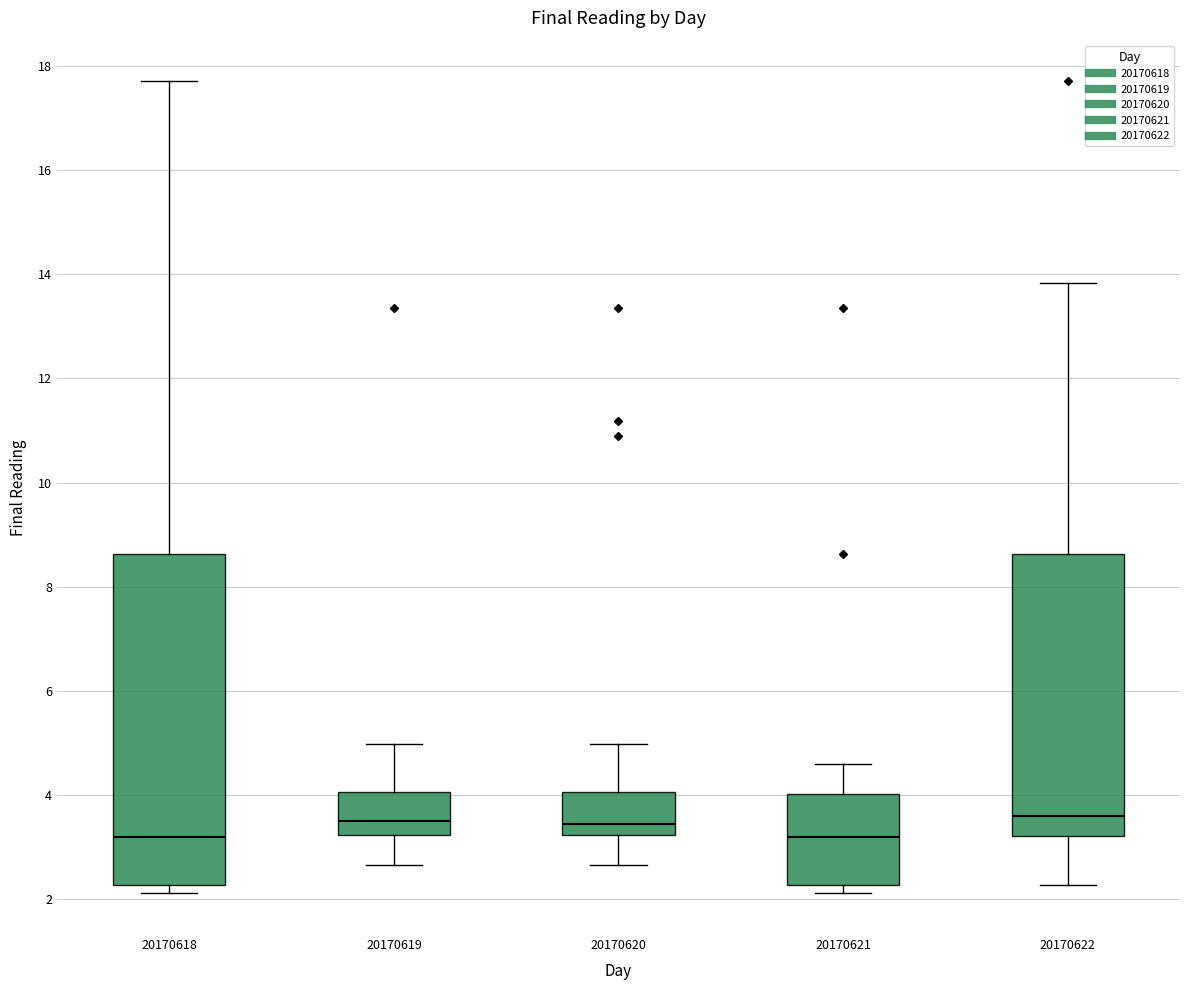

Comparing the boxes themselves (not the whiskers), which one is the tallest?

20170618